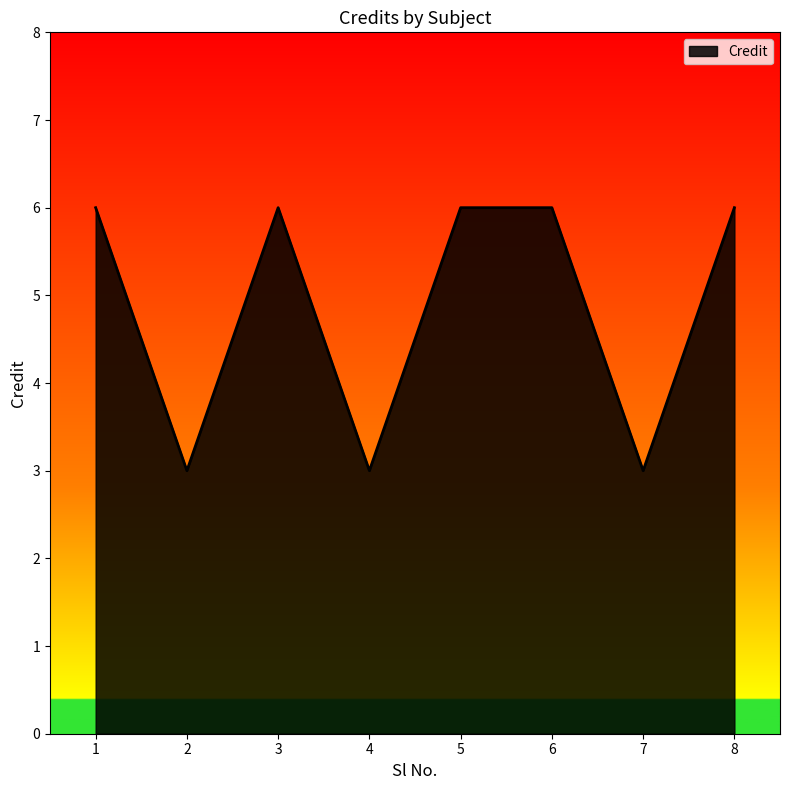

What is the change in value from 5 to 7?

-3